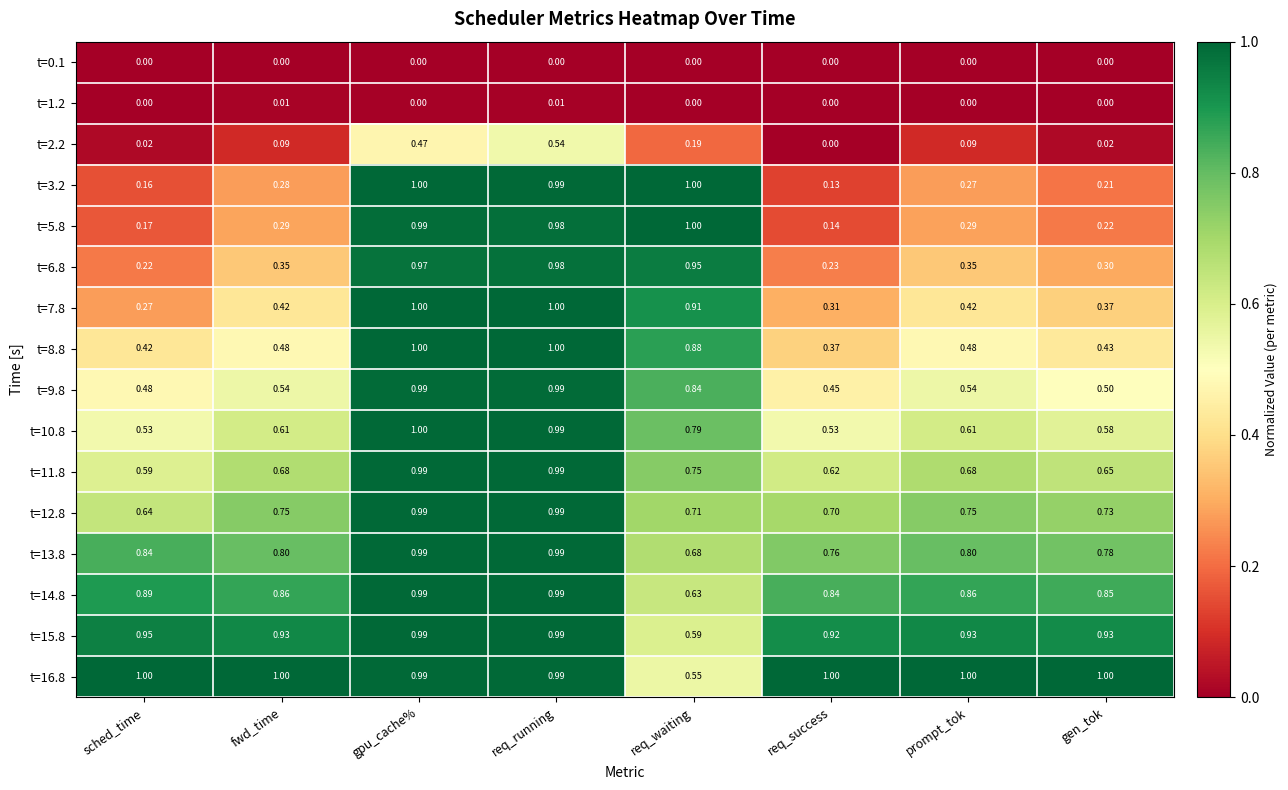

At which category is the sum across all series the highest?

req_running